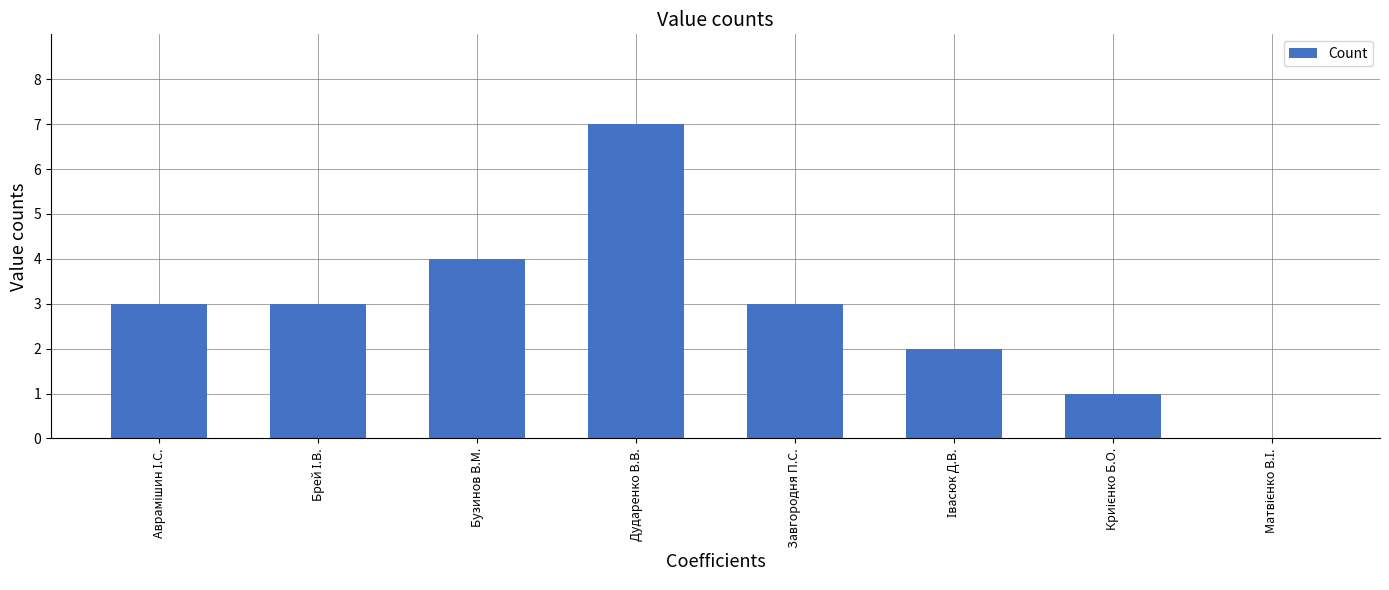

What is the change in value from Бузинов В.М. to Завгородня П.С.?

-1